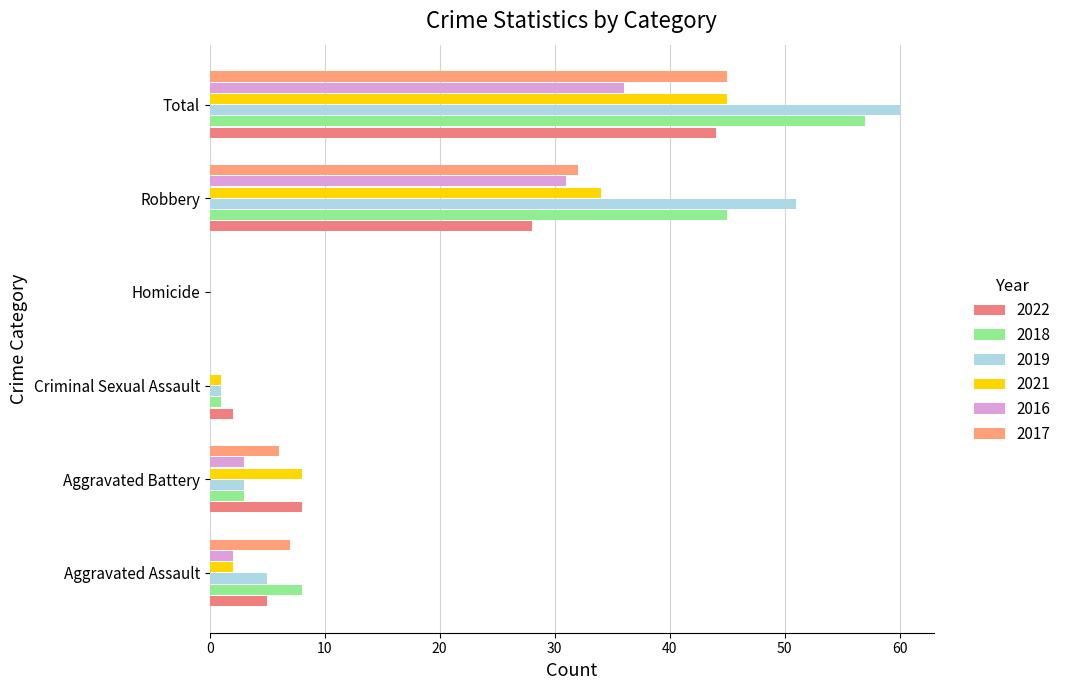

Reading left to right, extract all data points from this chart.

2022: Aggravated Assault=5	Aggravated Battery=8	Criminal Sexual Assault=2	Homicide=0	Robbery=28	Total=44
2018: Aggravated Assault=8	Aggravated Battery=3	Criminal Sexual Assault=1	Homicide=0	Robbery=45	Total=57
2019: Aggravated Assault=5	Aggravated Battery=3	Criminal Sexual Assault=1	Homicide=0	Robbery=51	Total=60
2021: Aggravated Assault=2	Aggravated Battery=8	Criminal Sexual Assault=1	Homicide=0	Robbery=34	Total=45
2016: Aggravated Assault=2	Aggravated Battery=3	Criminal Sexual Assault=0	Homicide=0	Robbery=31	Total=36
2017: Aggravated Assault=7	Aggravated Battery=6	Criminal Sexual Assault=0	Homicide=0	Robbery=32	Total=45